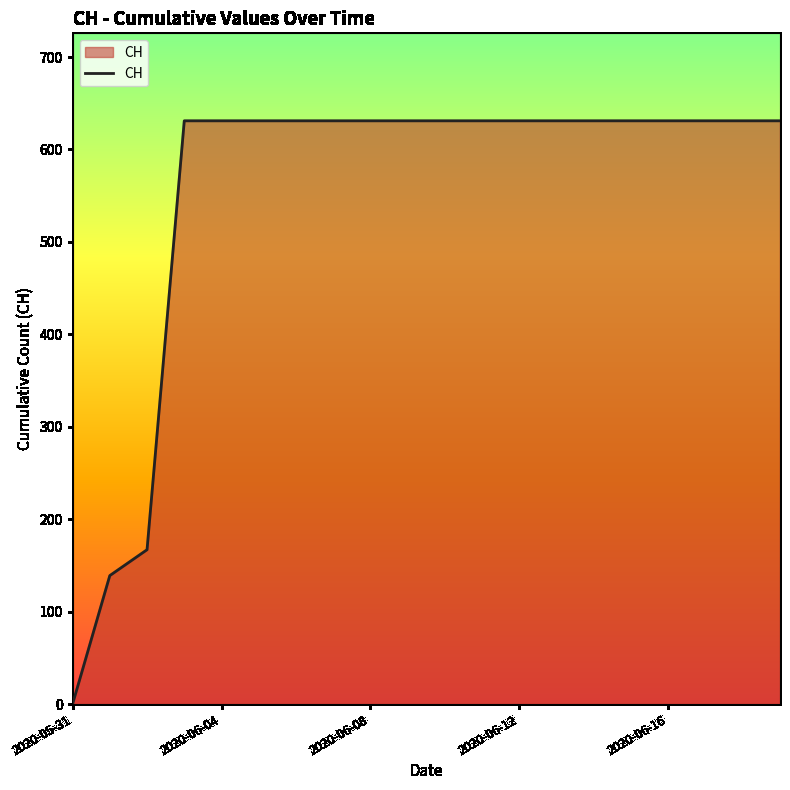

What is the difference between the maximum and minimum values?

631